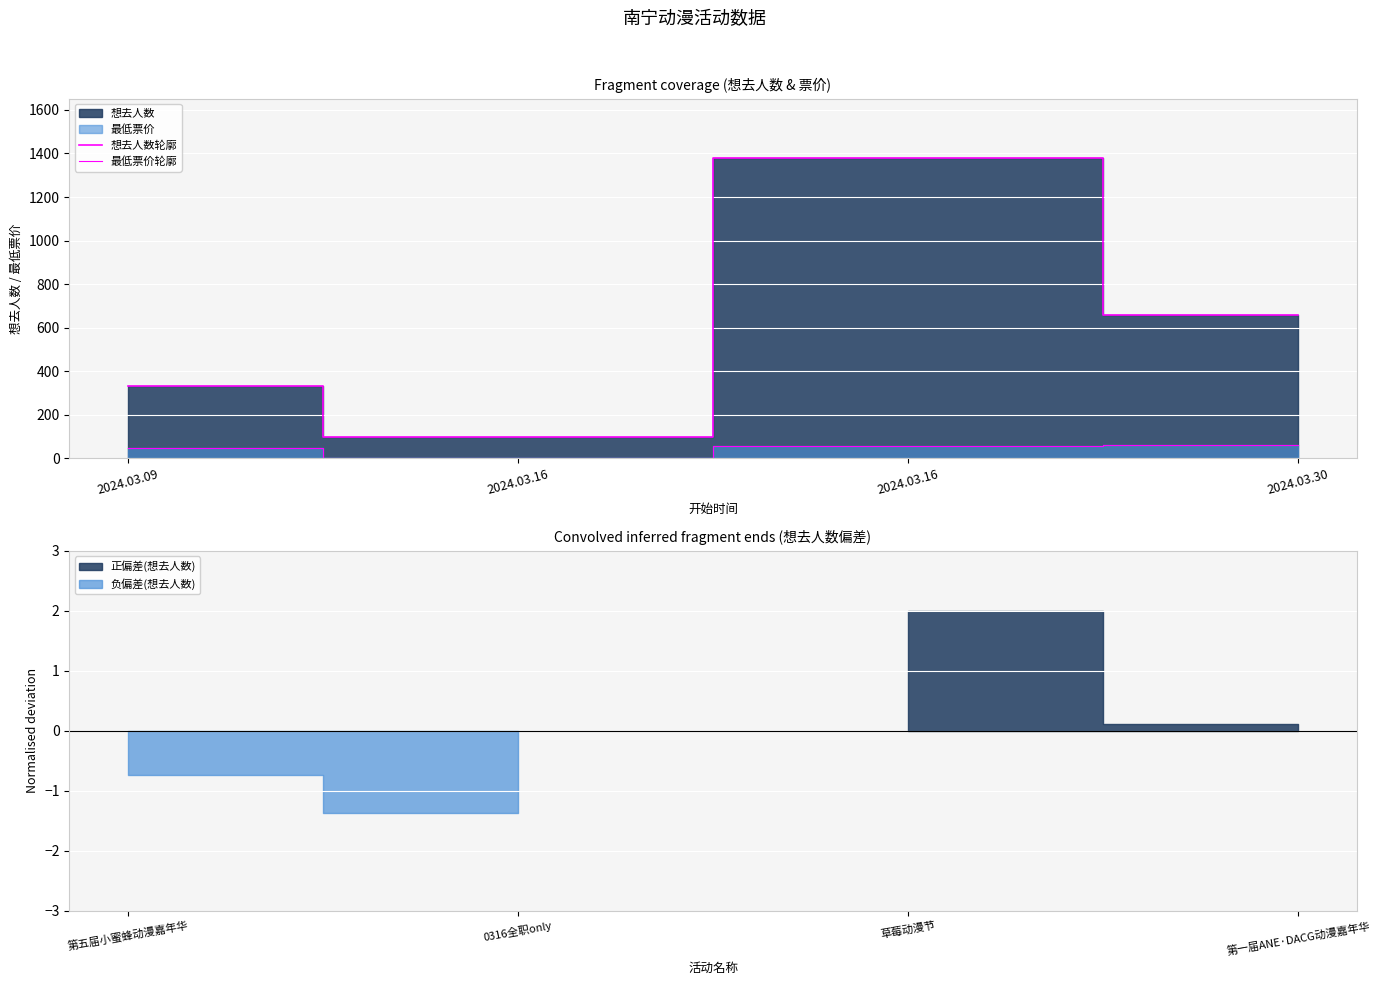

Rank the series by their maximum value, from highest to lowest.

想去人数轮廓, 最低票价轮廓